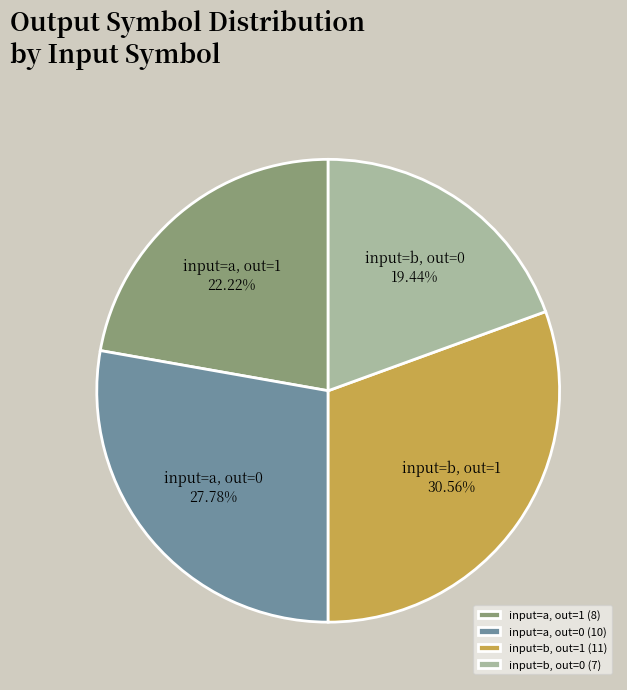

Which has a higher value, input=b, out=0 or input=b, out=1?

input=b, out=1